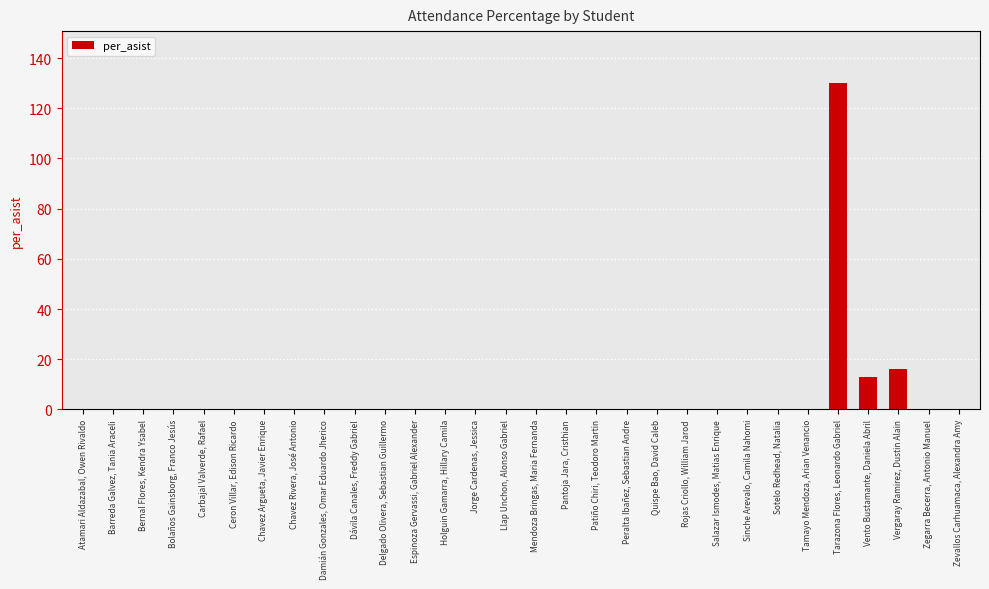

The chart shows a value of -48.9 at Barreda Galvez, Tania Araceli. True or false?

False